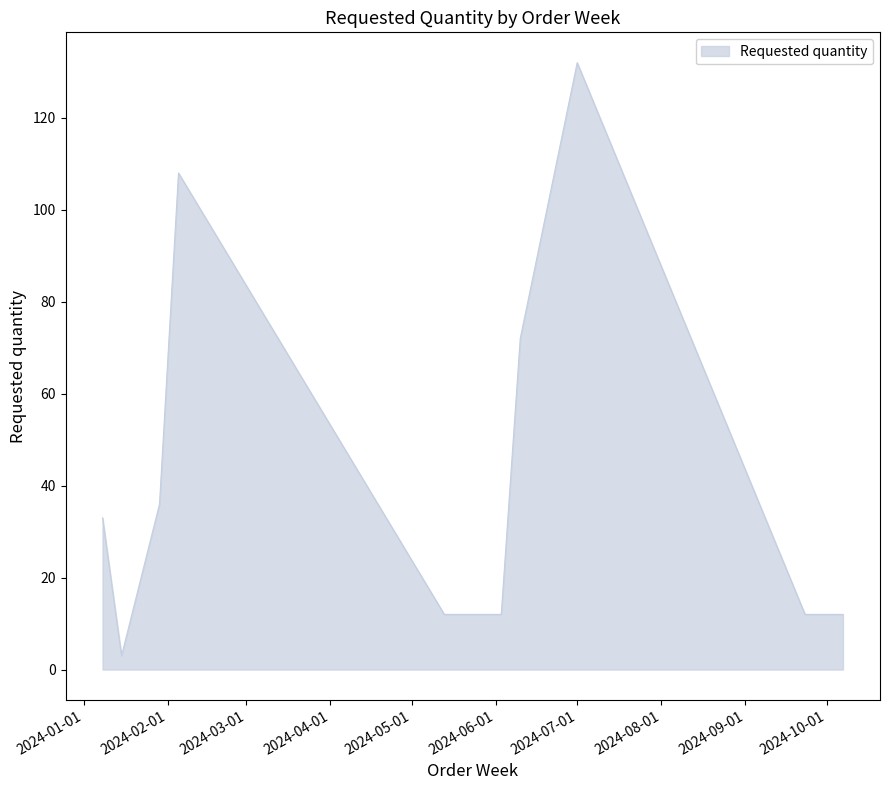

What is the smallest value displayed?

3